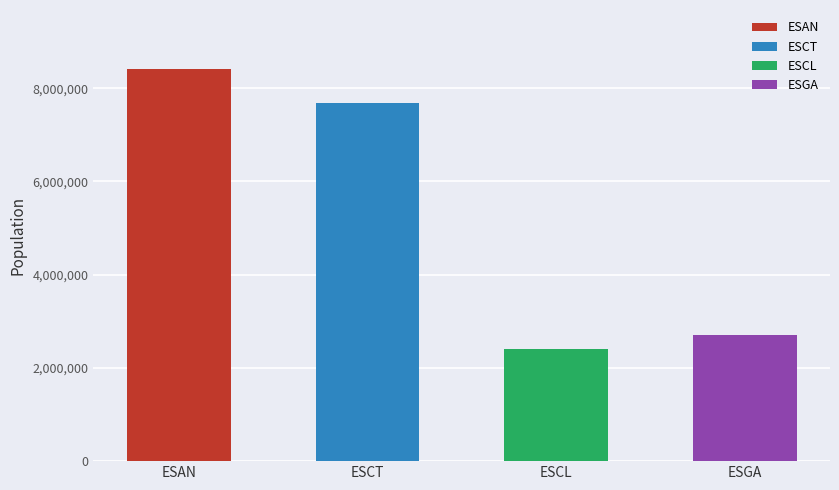

What is the label of the 4th bar from the right?

ESAN